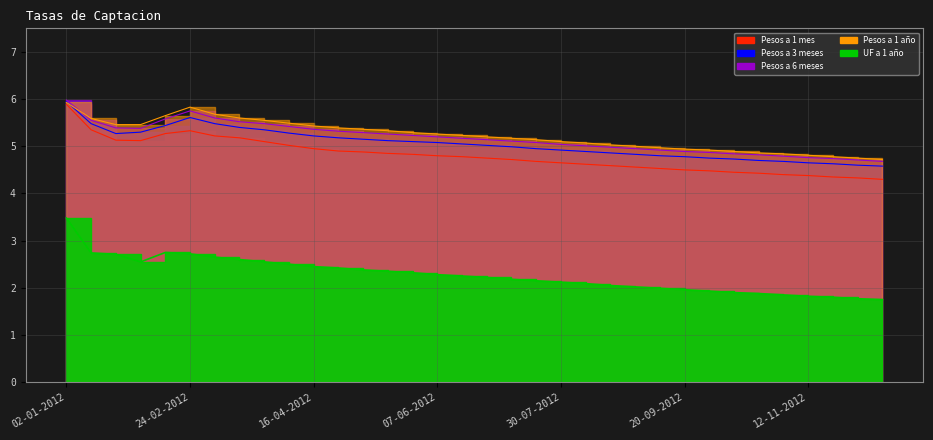

Rank the series by their maximum value, from highest to lowest.

Pesos a 6 meses, Pesos a 3 meses, Pesos a 1 año, Pesos a 1 mes, UF a 1 año